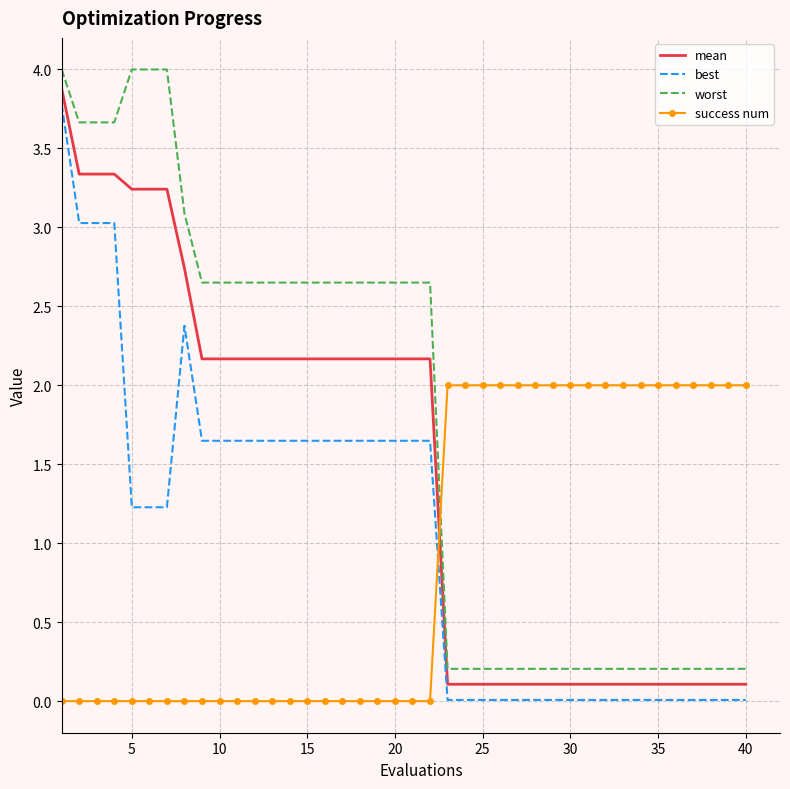

What is the difference between the maximum and minimum values in the best series?

3.8